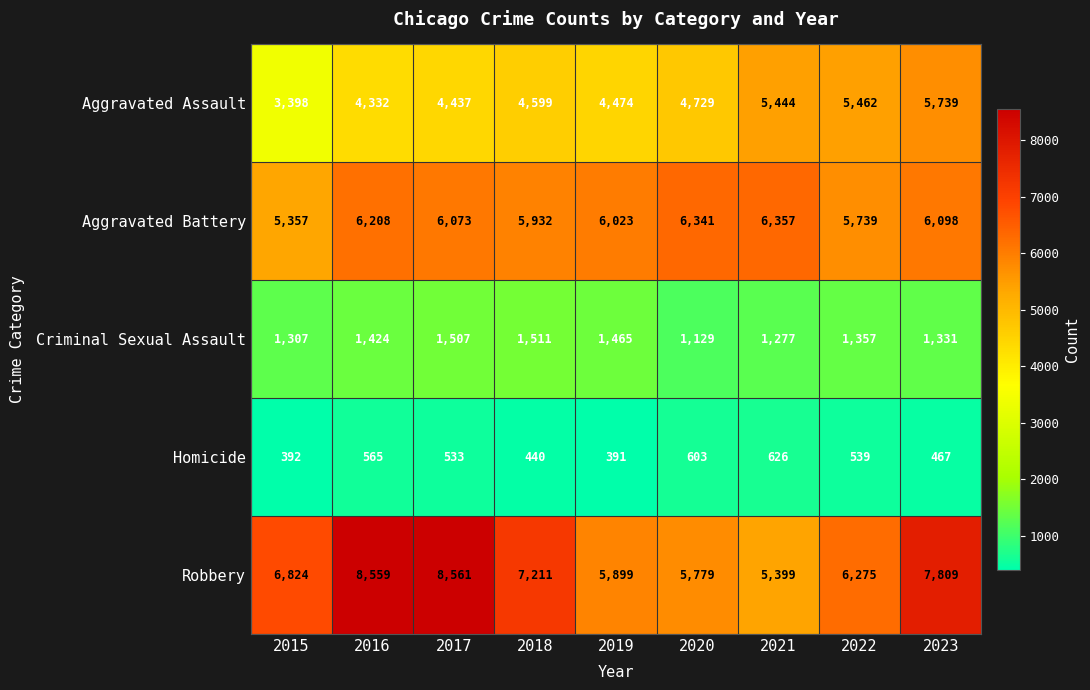

What is the spread (max minus min) of values at 2017?

8028